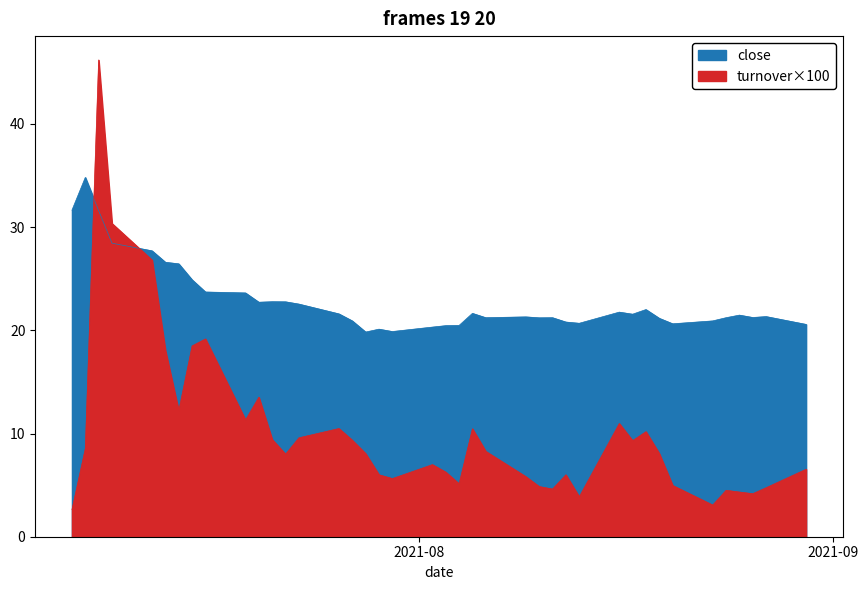

What is the difference between the maximum and second lowest values in the close series?

14.9